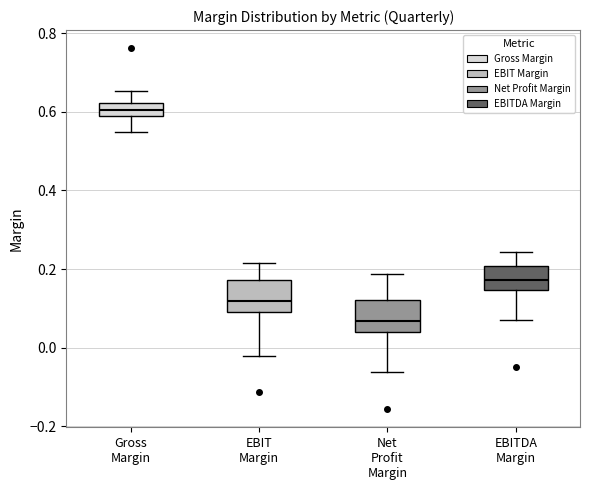

Reading left to right, read every box against the y-axis: the position of its median line, the range the box covers, and the ends of its whiskers. The values are not printed on the chart, so give them approximately, as read against the axis.

Gross Margin: median 0.60, box 0.58 to 0.62, whiskers 0.54 to 0.66
EBIT Margin: median 0.12, box 0.10 to 0.18, whiskers -0.02 to 0.22
Net Profit Margin: median 0.06, box 0.04 to 0.12, whiskers -0.06 to 0.18
EBITDA Margin: median 0.18, box 0.14 to 0.20, whiskers 0.08 to 0.24